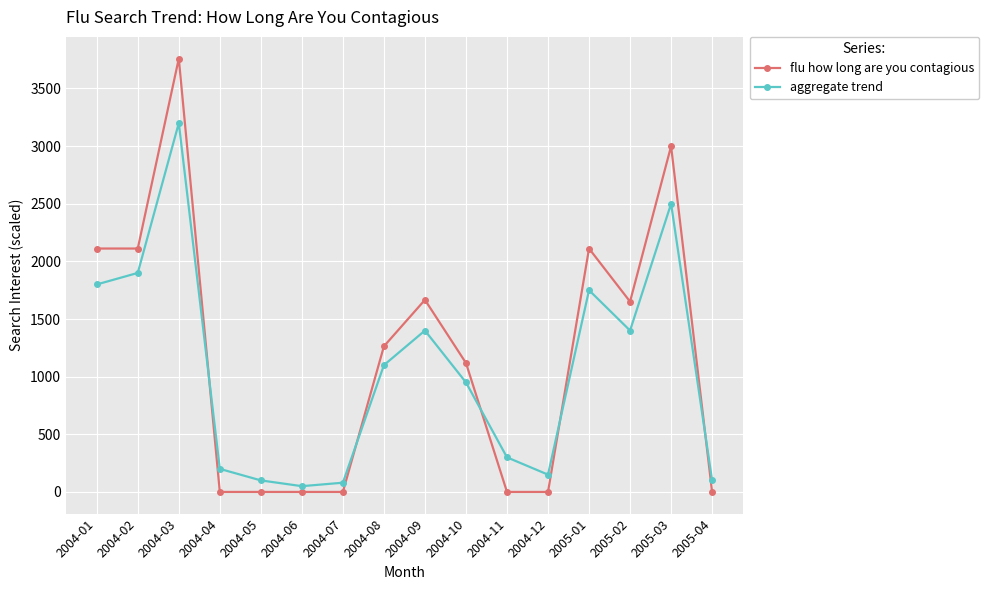

The flu how long are you contagious series shows 0.0 at 2004-05. True or false?

True